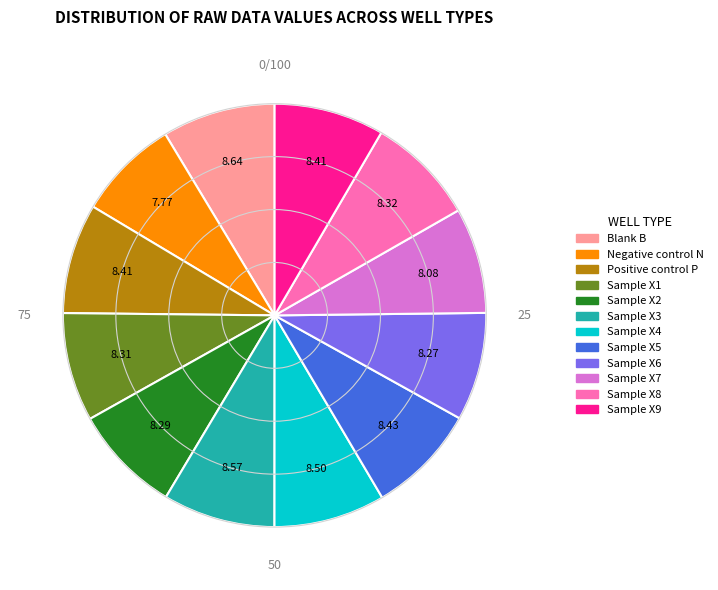

Approximately how many times larger is the value at Sample X3 compared to Sample X1?

1.0